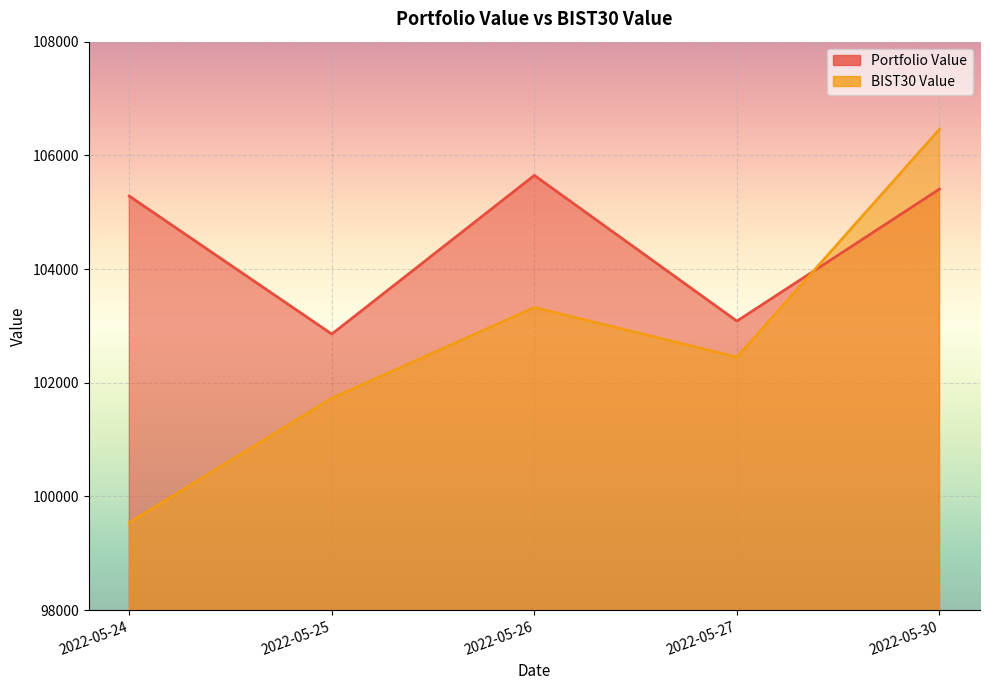

What is the total value across all series at 2022-05-26?

208971.3